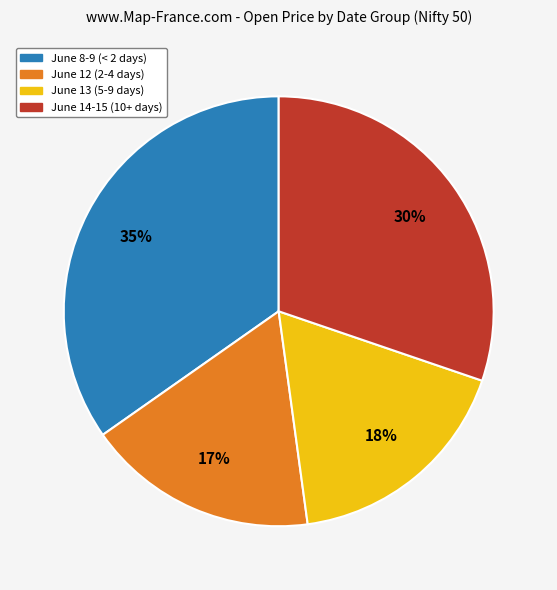

How many slices are in this pie chart?

4